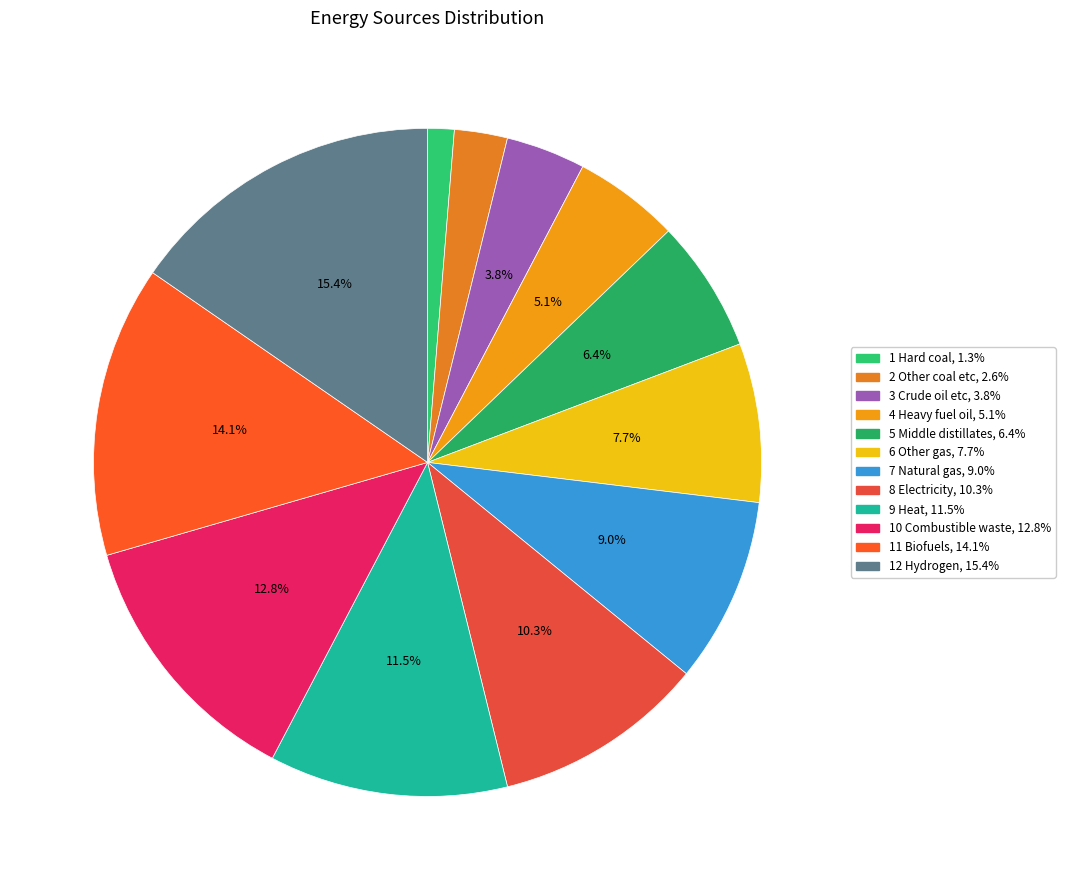

How many segments does this pie chart have?

12